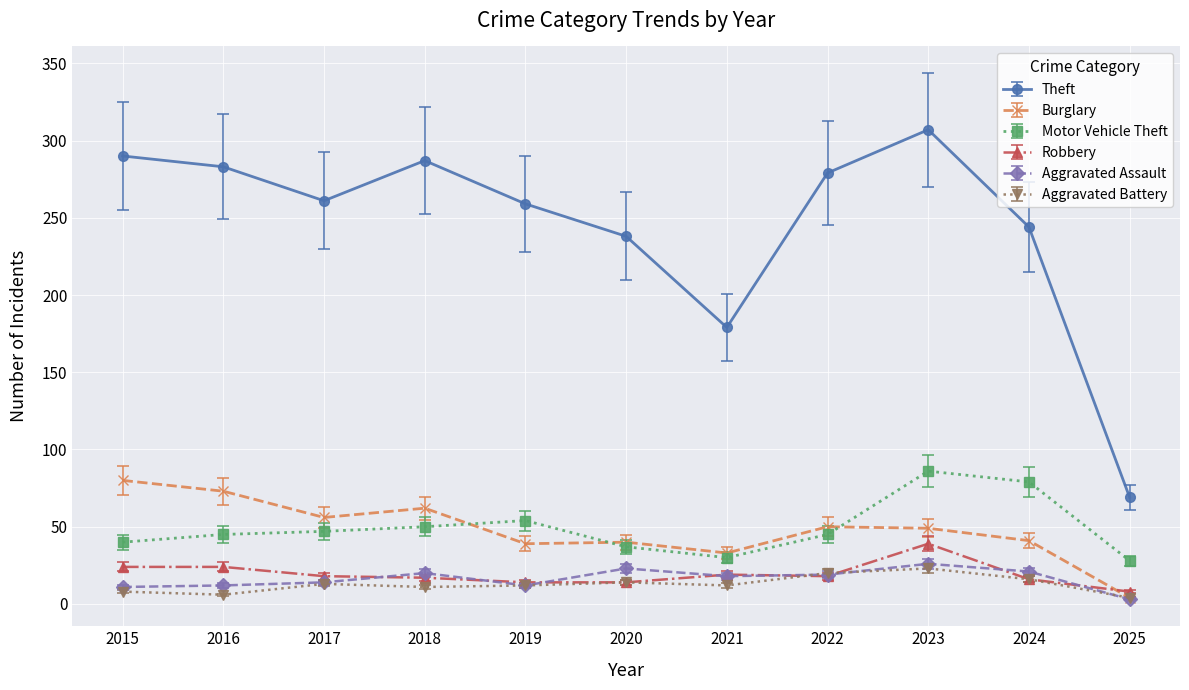

How many lines are shown in the chart?

6